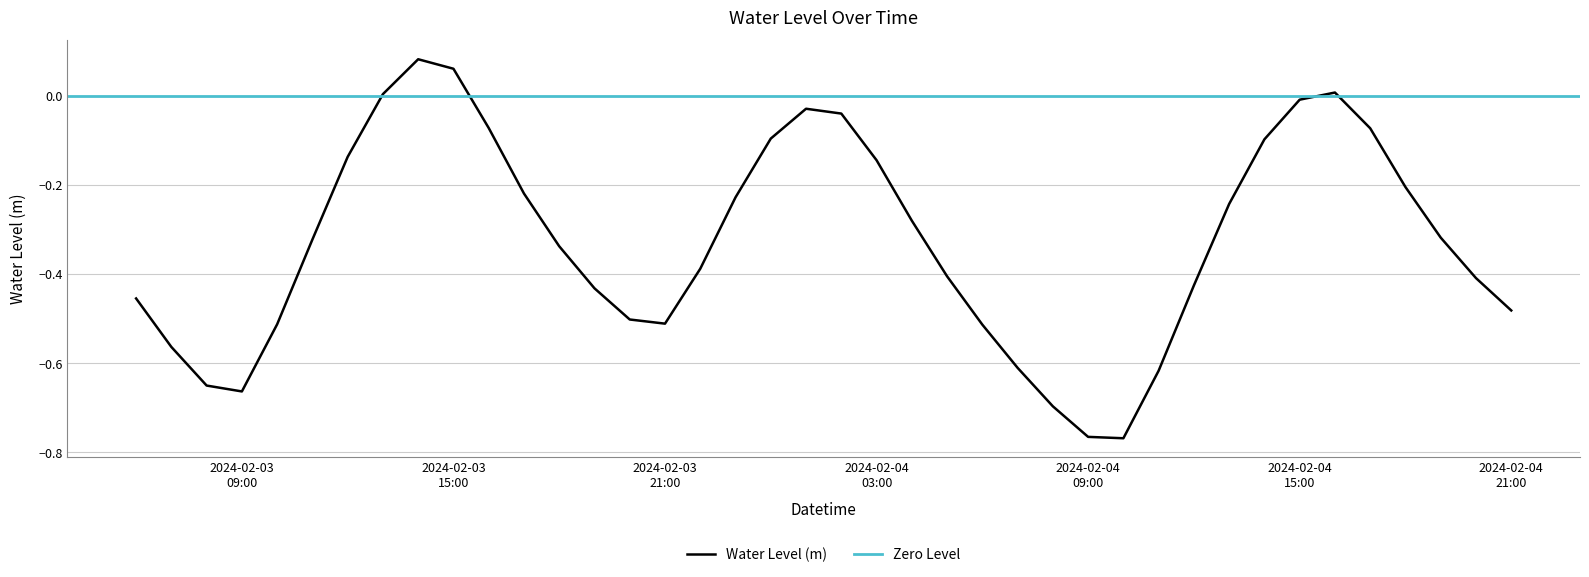

How many values are below 0?

36